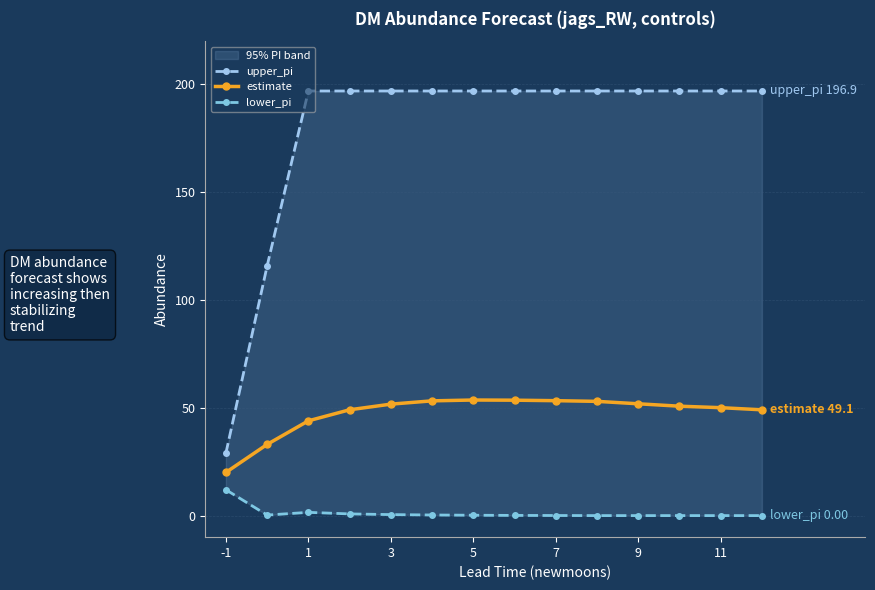

What is the difference between the second highest and second lowest values in the upper_pi series?

81.1